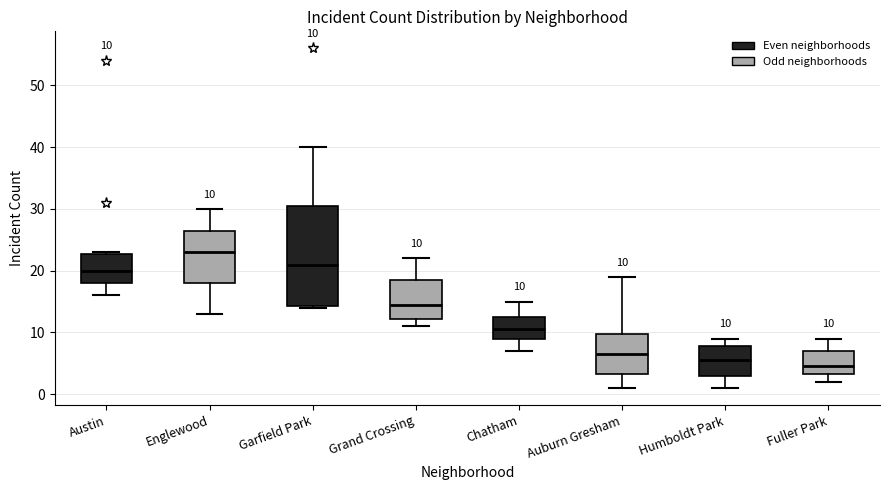

Which box is the tallest, from its lower edge to its upper edge?

Garfield Park